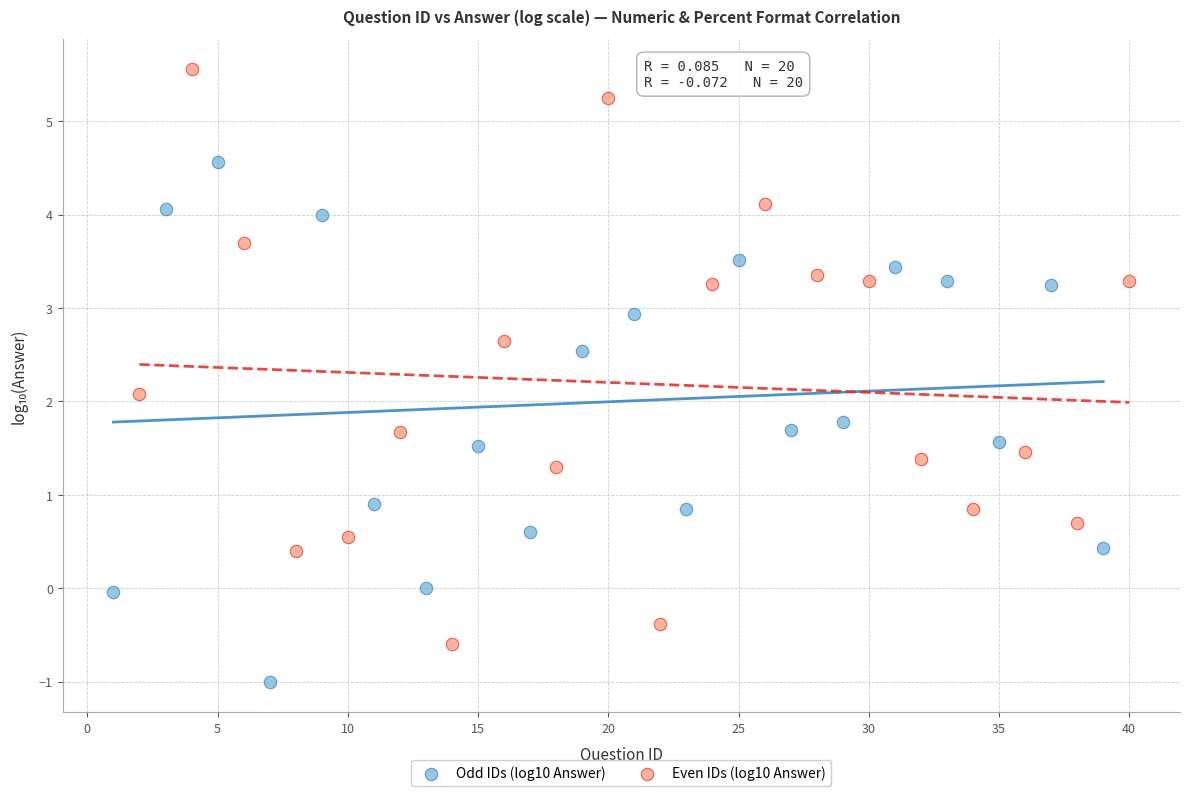

Which series has the widest spread of Y values?

Even IDs (log10 Answer)